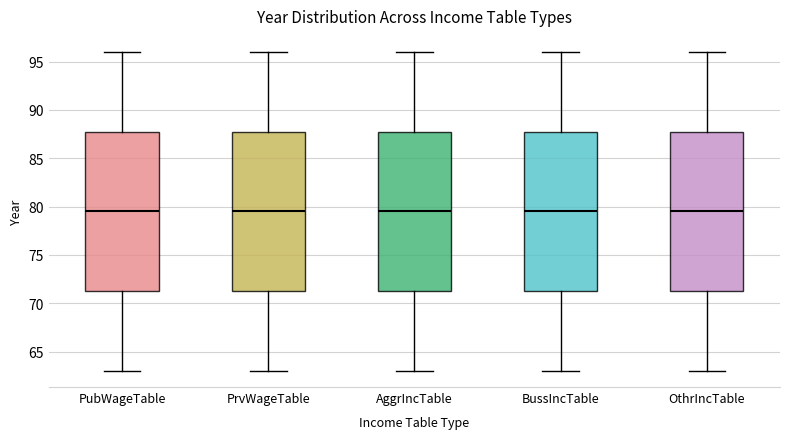

Reading left to right, read every box against the y-axis: the position of its median line, the range the box covers, and the ends of its whiskers. The values are not printed on the chart, so give them approximately, as read against the axis.

PubWageTable: median 79.5, box 71.5 to 88.0, whiskers 63.0 to 96.0
PrvWageTable: median 79.5, box 71.5 to 88.0, whiskers 63.0 to 96.0
AggrIncTable: median 79.5, box 71.5 to 88.0, whiskers 63.0 to 96.0
BussIncTable: median 79.5, box 71.5 to 88.0, whiskers 63.0 to 96.0
OthrIncTable: median 79.5, box 71.5 to 88.0, whiskers 63.0 to 96.0